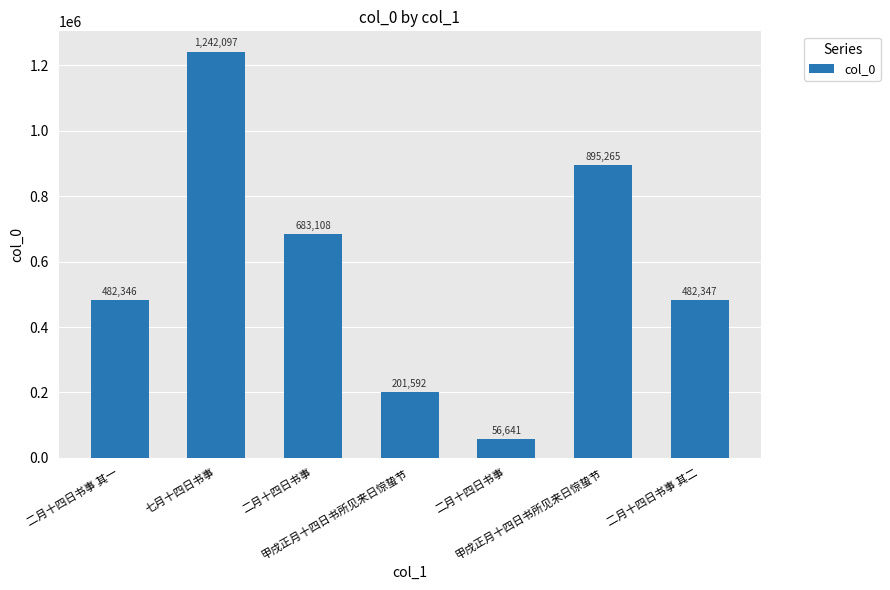

At which label is the value closest to 649369?

二月十四日书事